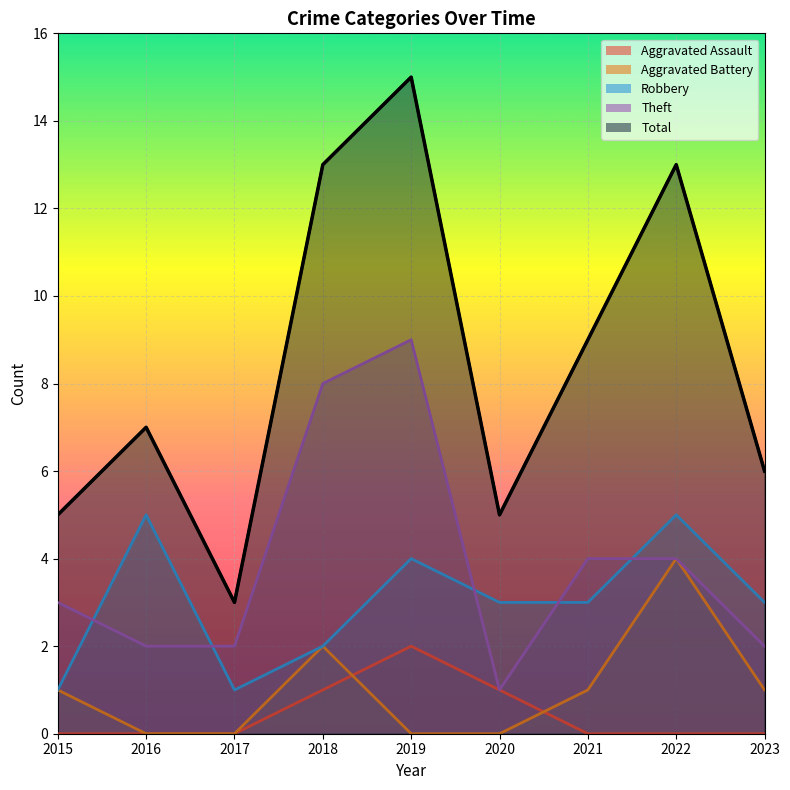

The Theft series shows 1 at 2020. True or false?

True